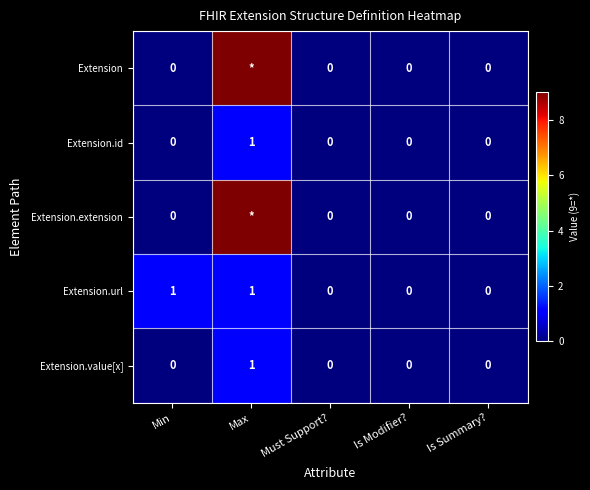

Which category has the highest value in the Extension.value[x] series?

Max